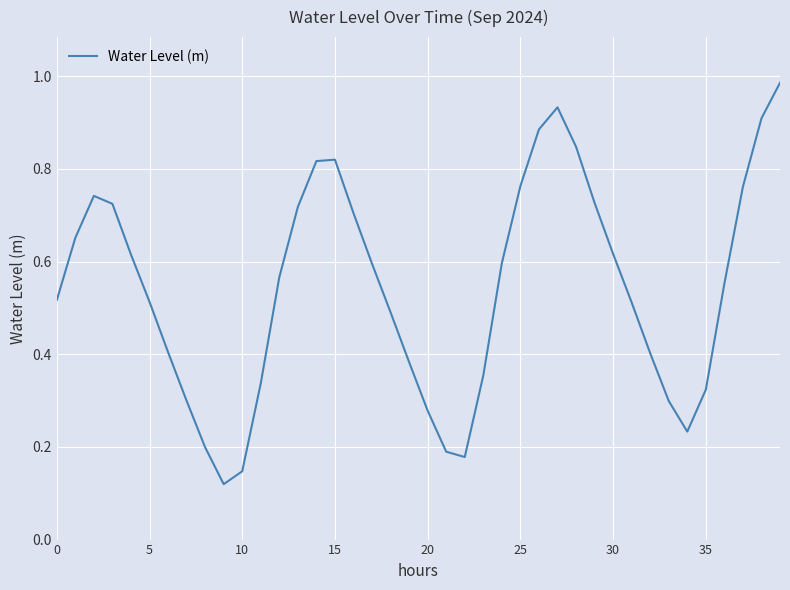

The value at 20 is 0.4. True or false?

False